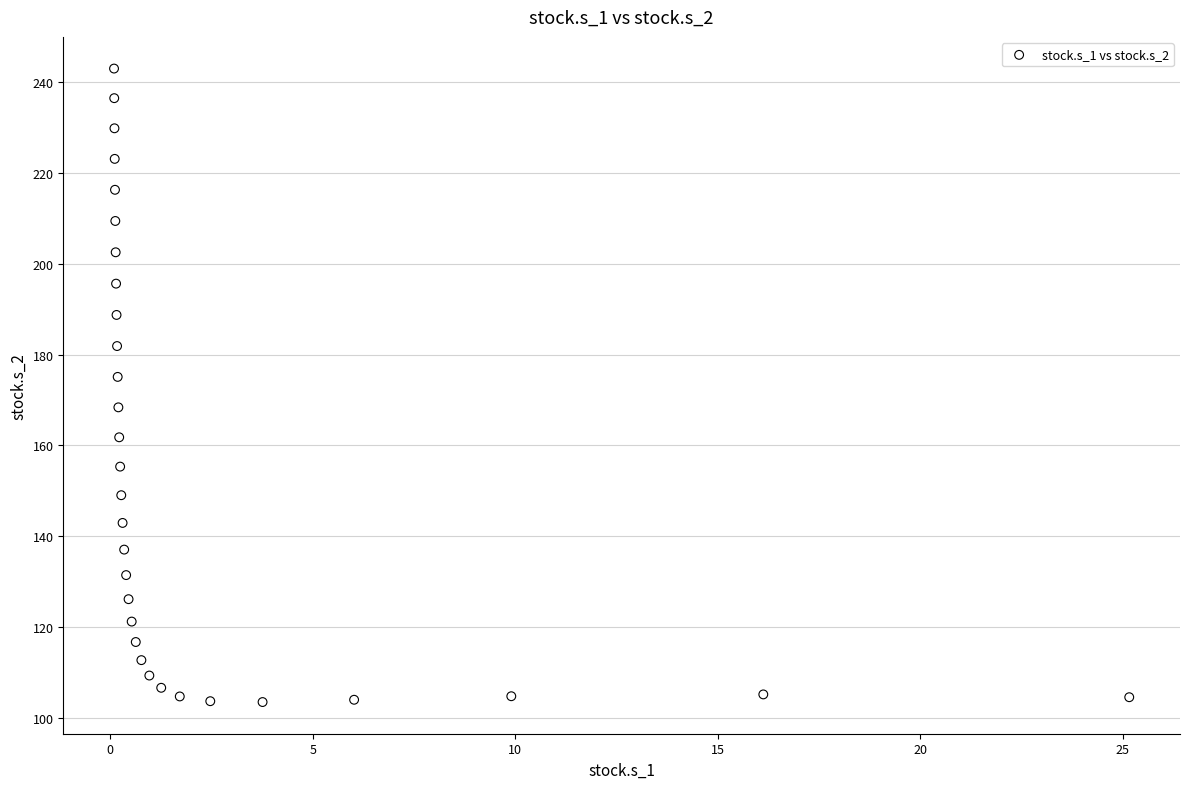

What is the range of Y values (max minus min)?

139.5